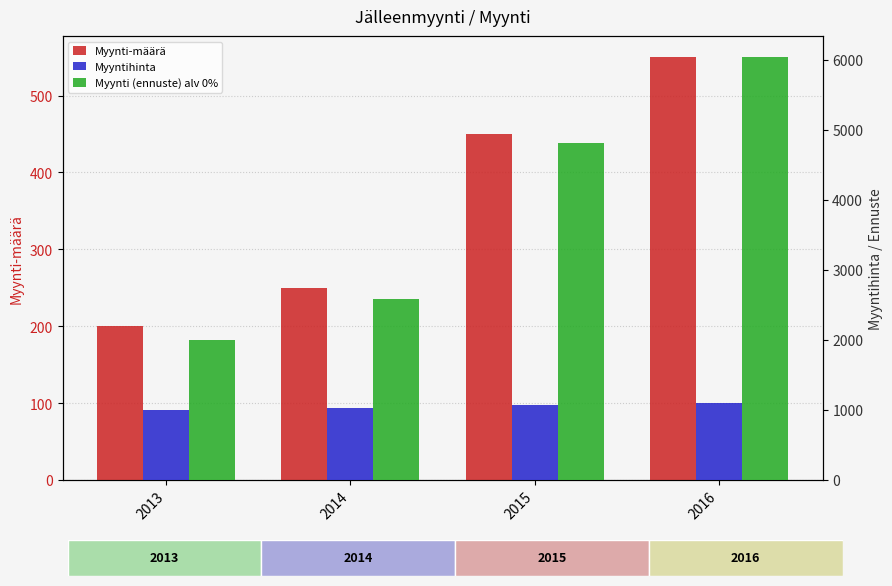

How many series are shown in this chart?

3